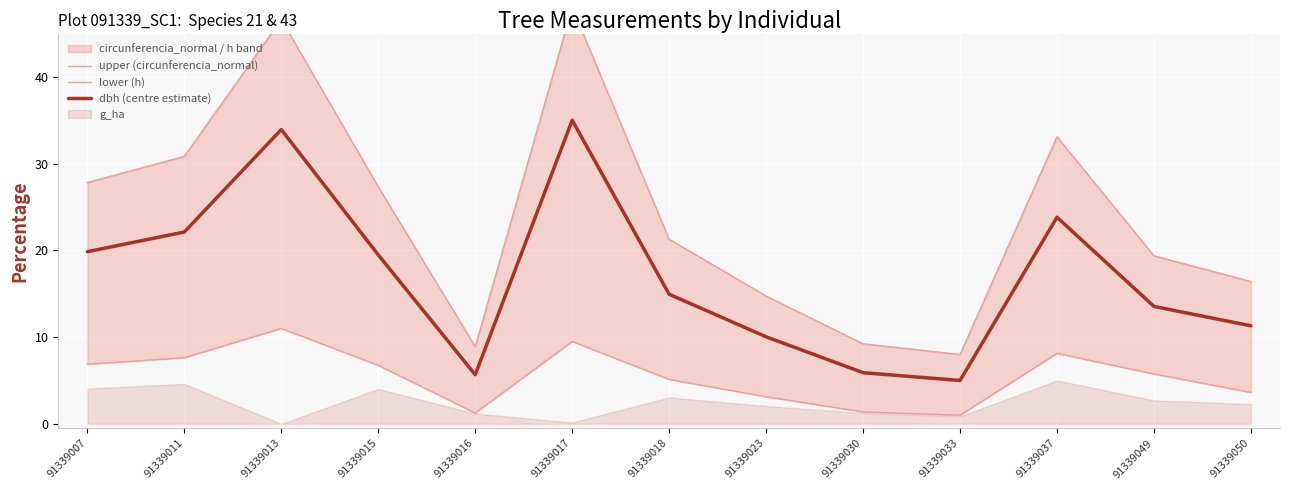

Which label corresponds to the smallest value in the chart?

91339033